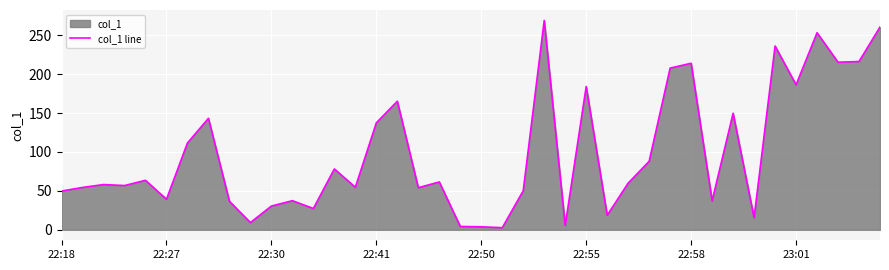

What is the value of the 16th point from the left?

137.5